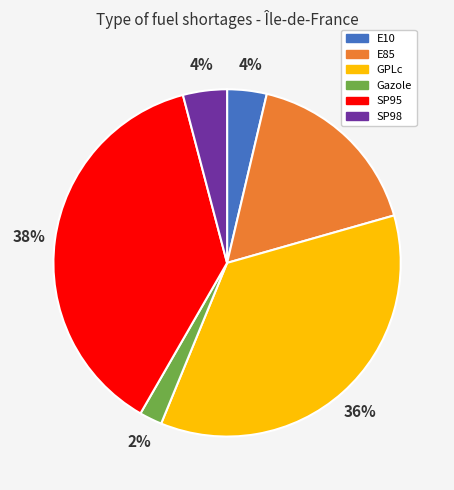

How many segments does this pie chart have?

6